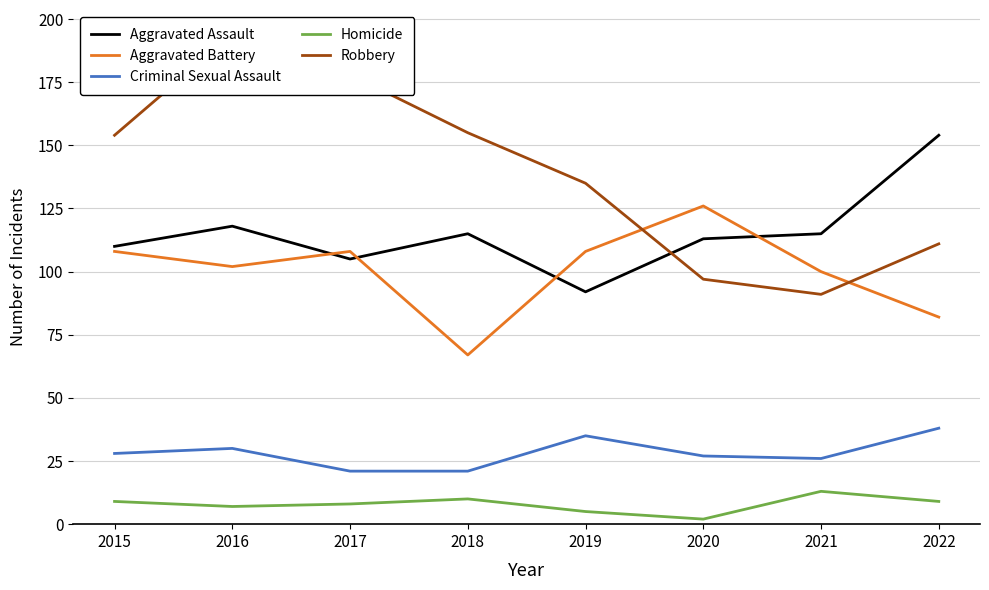

What is the spread (max minus min) of values at 2018?

145